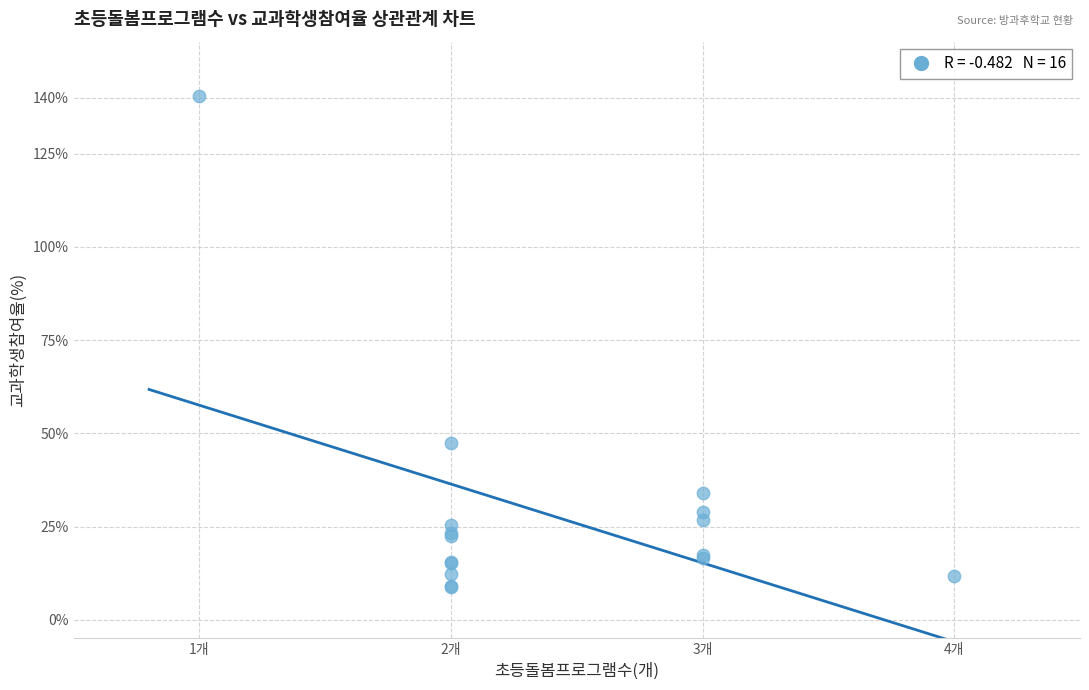

What Y value in the scatter plot is closest to 74?

47.4